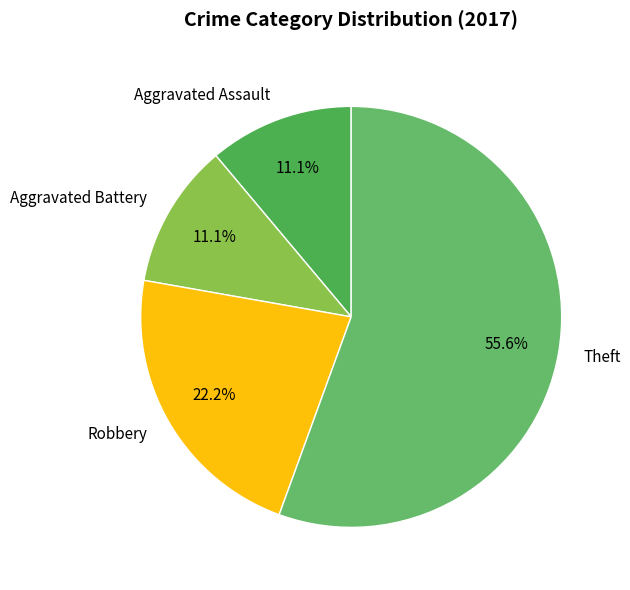

Which has a higher value, Robbery or Aggravated Assault?

Robbery